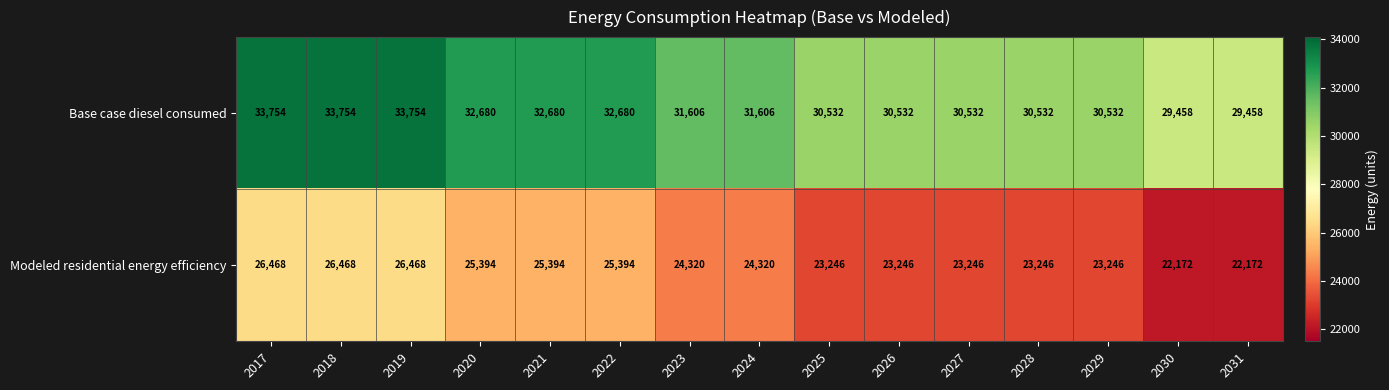

What is the total value across all series at 2027?

53778